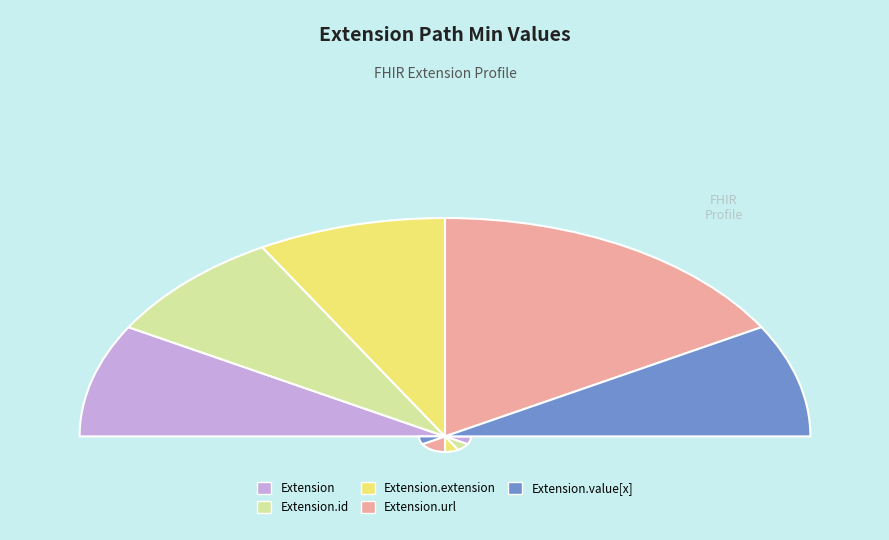

Is there a majority slice in this chart?

Yes